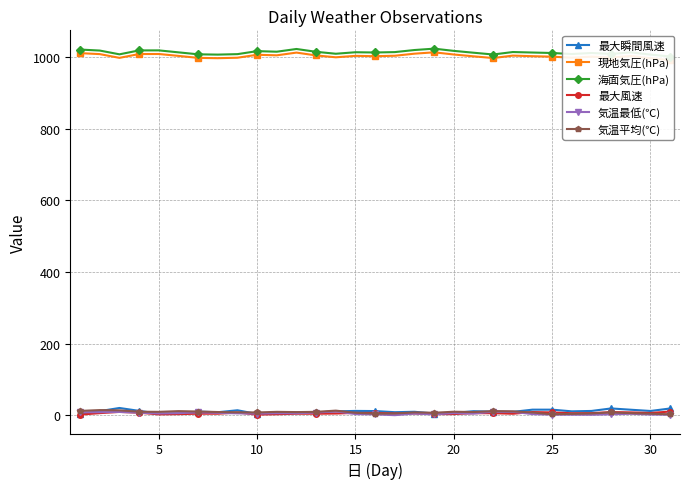

Is this an area chart (filled region under the line)?

No